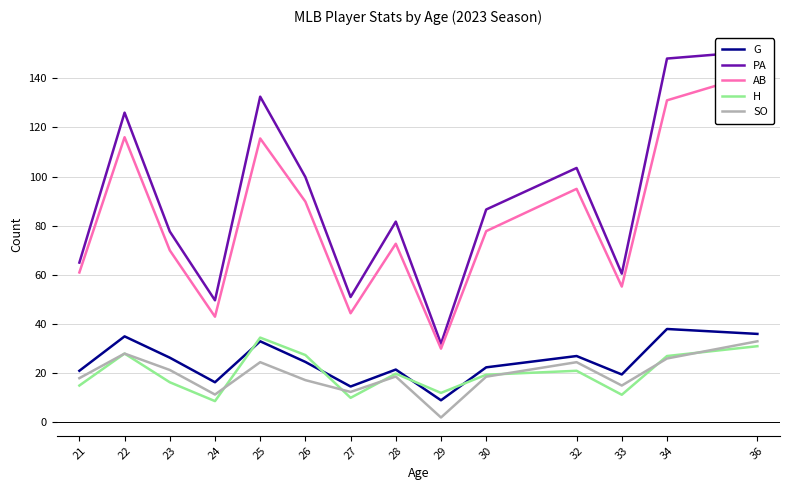

Rank the series by their maximum value, from highest to lowest.

PA, AB, G, H, SO